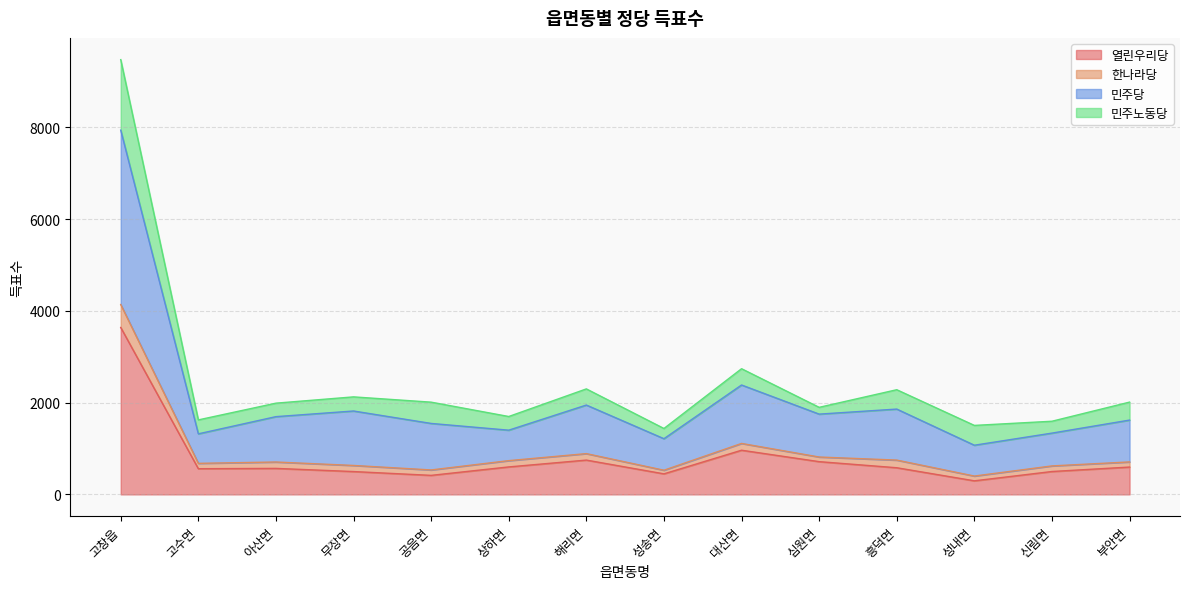

What position from the right is 공음면?

10